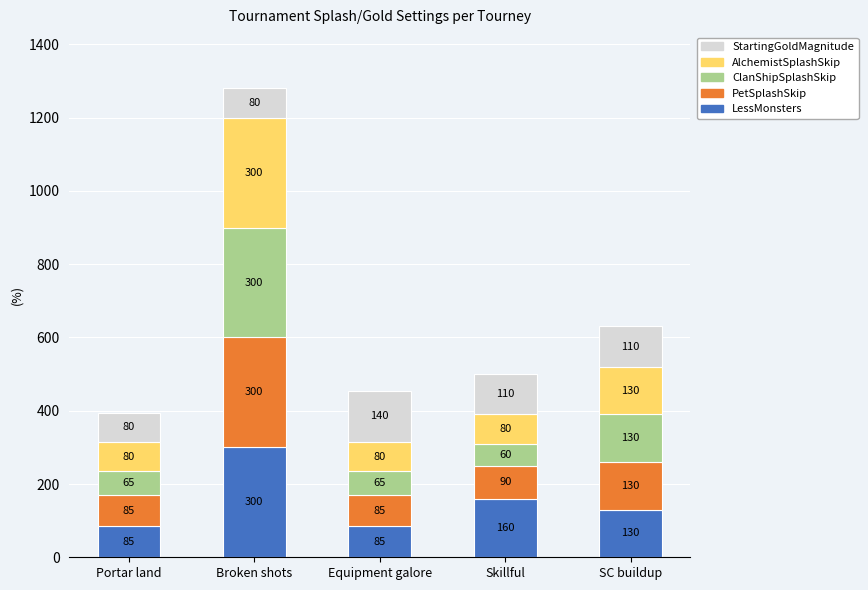

The LessMonsters series shows 300 at Broken shots. True or false?

True